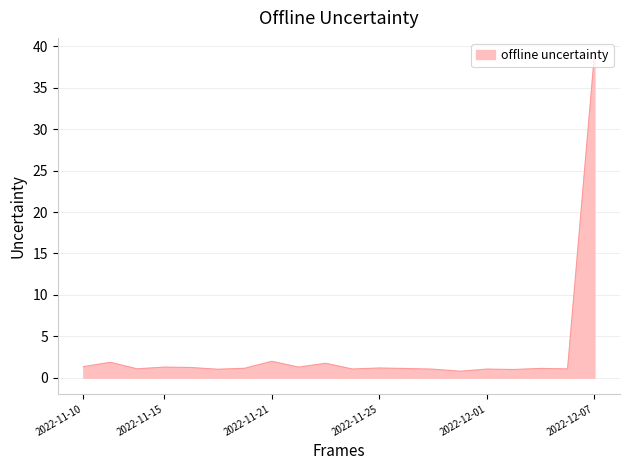

What is the difference between the maximum and minimum values?

38.3